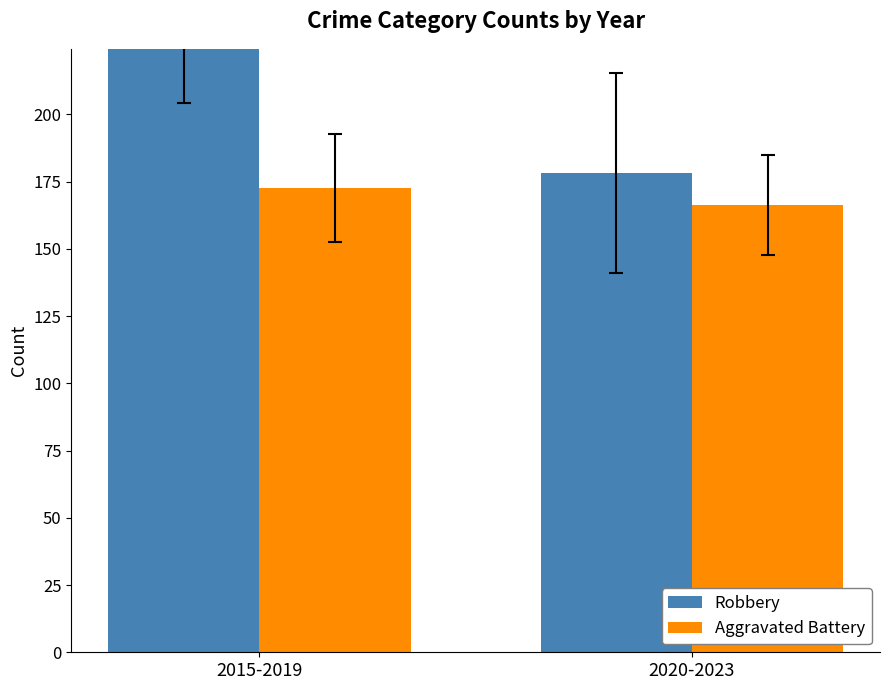

The value of Robbery at 2015-2019 is 233.8. True or false?

True